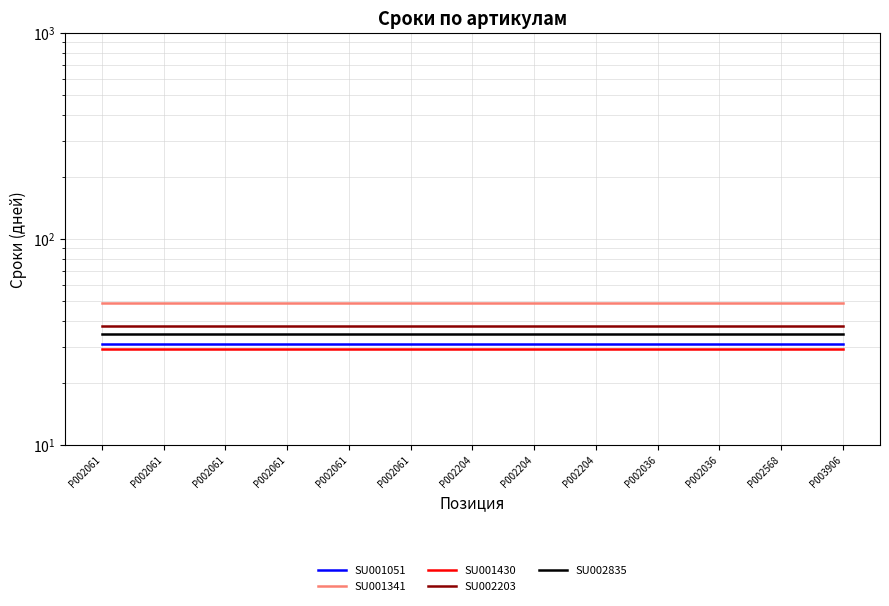

Which series has the largest total across all categories?

SU001341